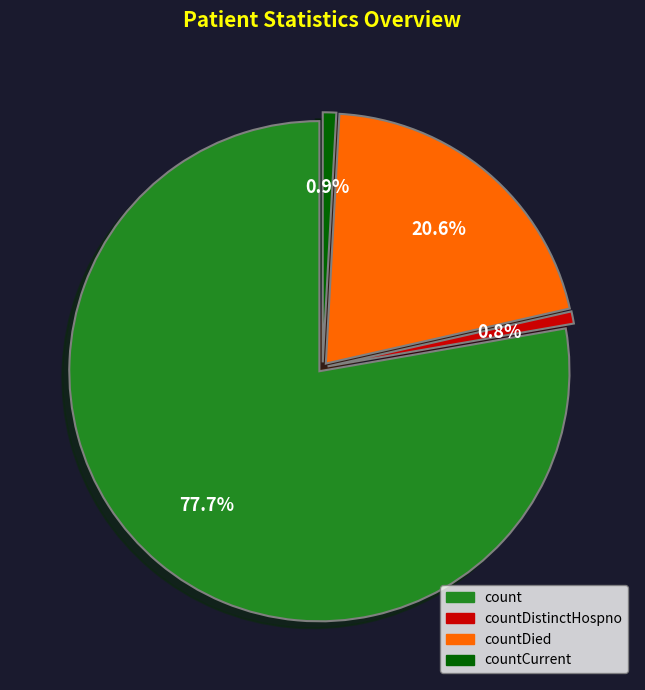

Is there a majority slice in this chart?

Yes